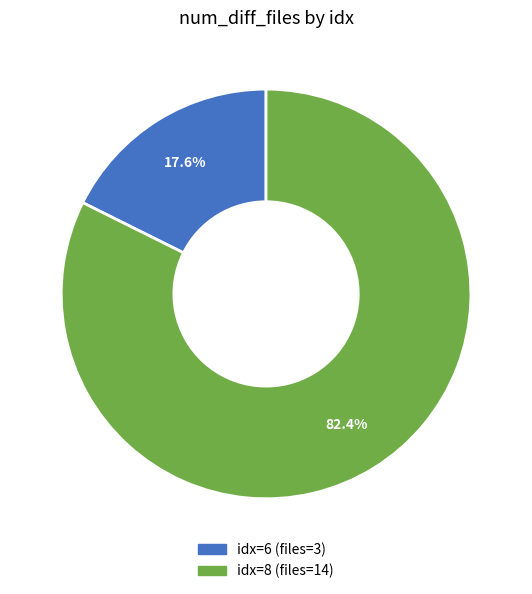

Is there a majority slice in this chart?

Yes